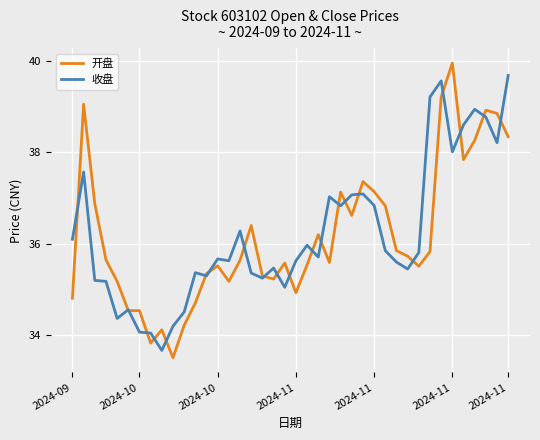

Is this an area chart (filled region under the line)?

No